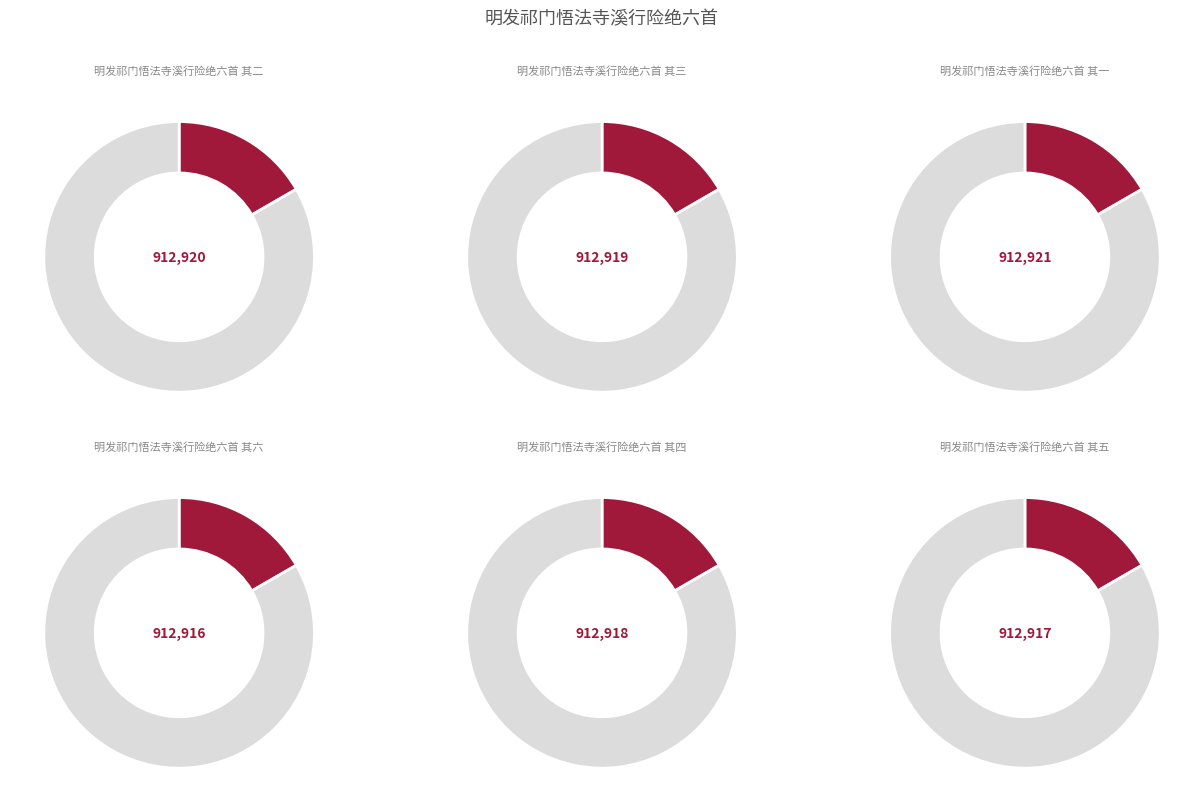

How many segments does this pie chart have?

6